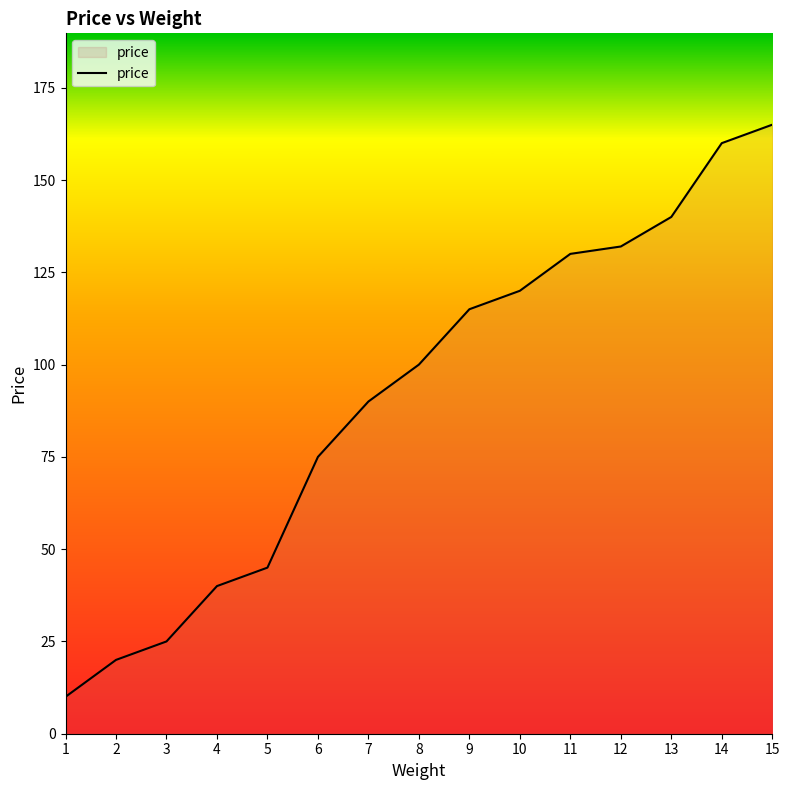

List the labels in order of value, largest first.

15, 14, 13, 12, 11, 10, 9, 8, 7, 6, 5, 4, 3, 2, 1